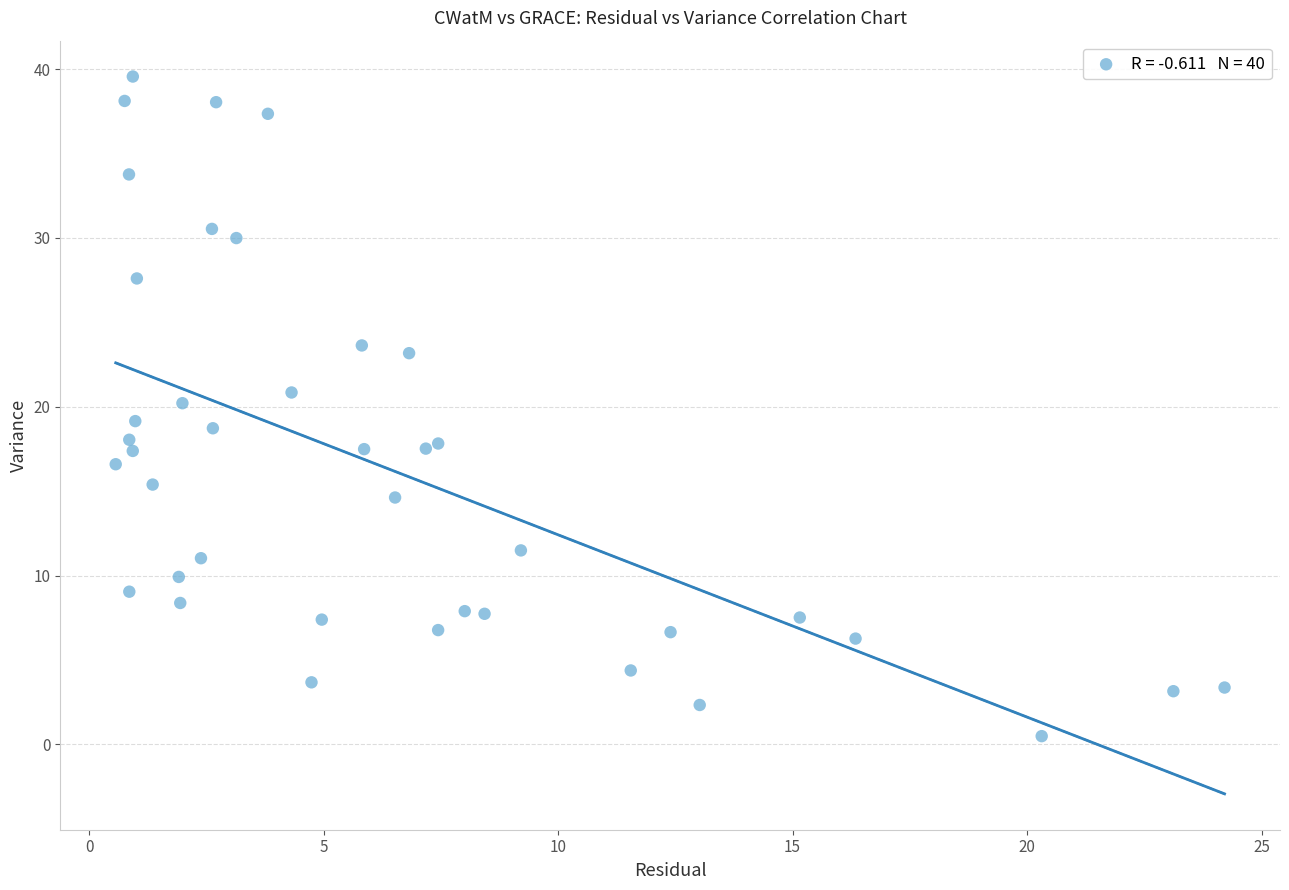

What is the range of X values (max minus min)?

23.6